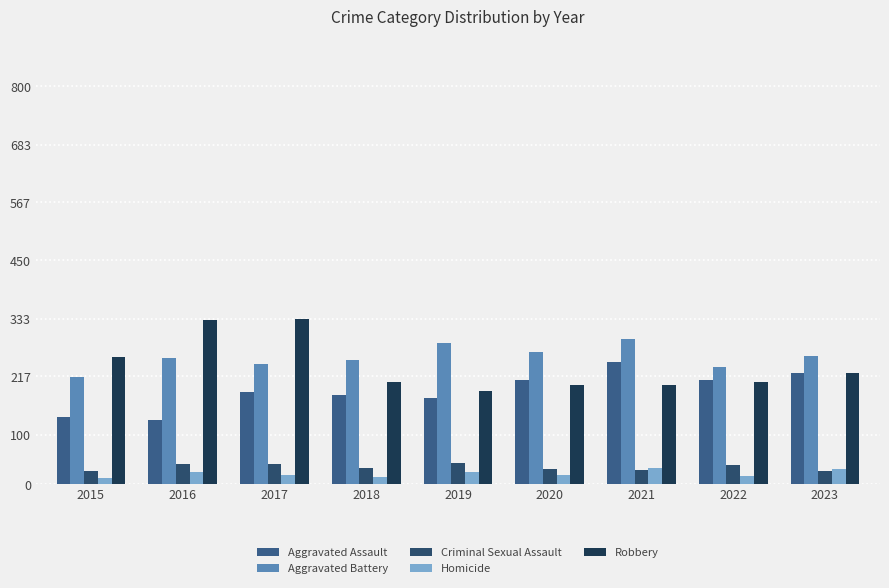

What is the value of the Robbery bar at the 2nd from the left?

330